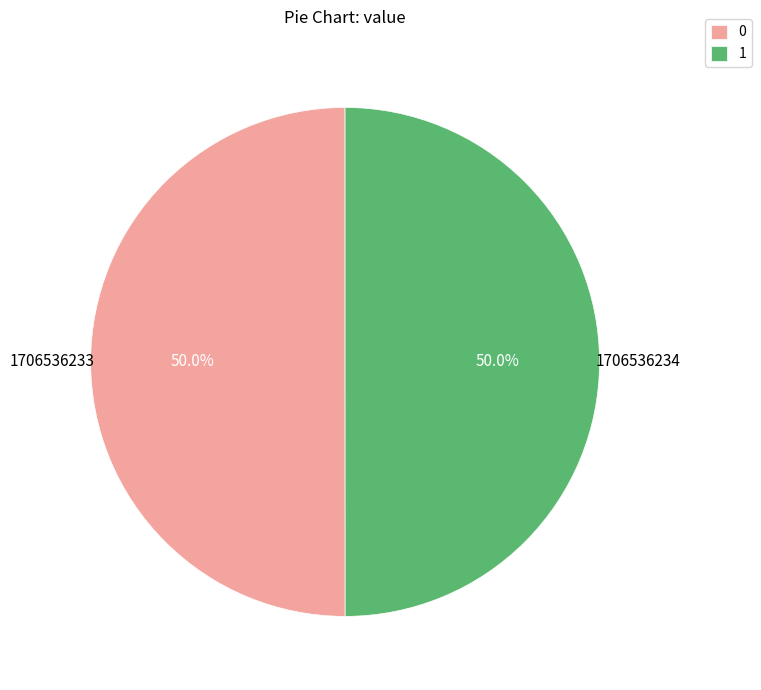

To the nearest percent, what is the combined percentage of 1706536233 and 1706536234?

100%